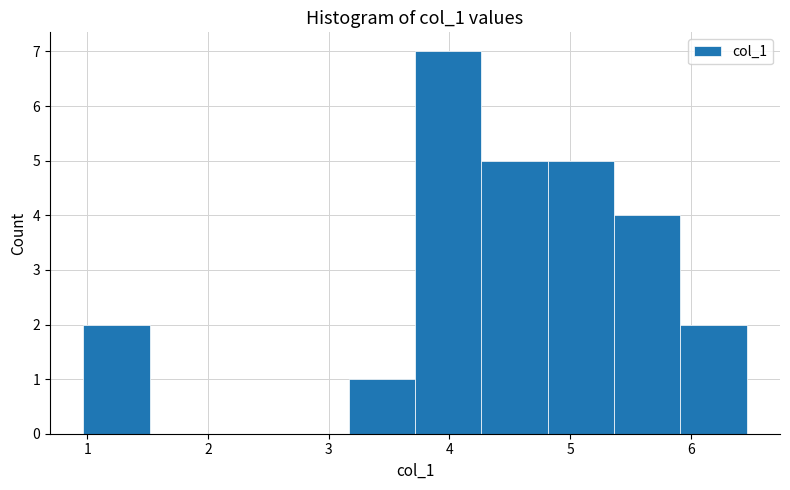

Reading left to right, list every bar in this chart as the range it spans on the x-axis followed by its height. Neither the bar edges nor the heights are printed on the chart, so give them approximately, as read against the axes.

1.0 to 1.5: 2
1.5 to 2.1: 0
2.1 to 2.6: 0
2.6 to 3.2: 0
3.2 to 3.7: 1
3.7 to 4.3: 7
4.3 to 4.8: 5
4.8 to 5.4: 5
5.4 to 5.9: 4
5.9 to 6.5: 2